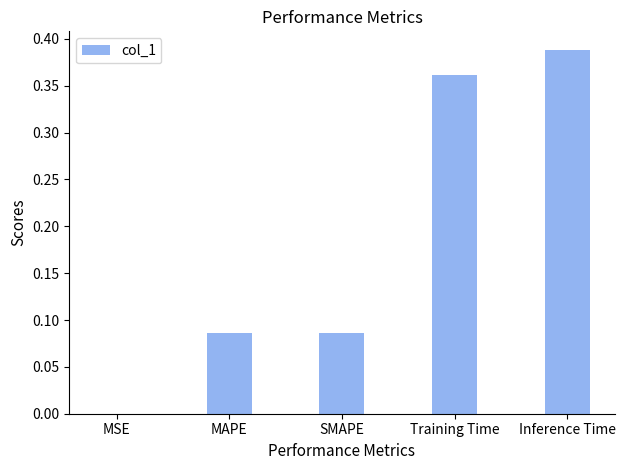

The chart shows a value of 0.0 at MSE. True or false?

True